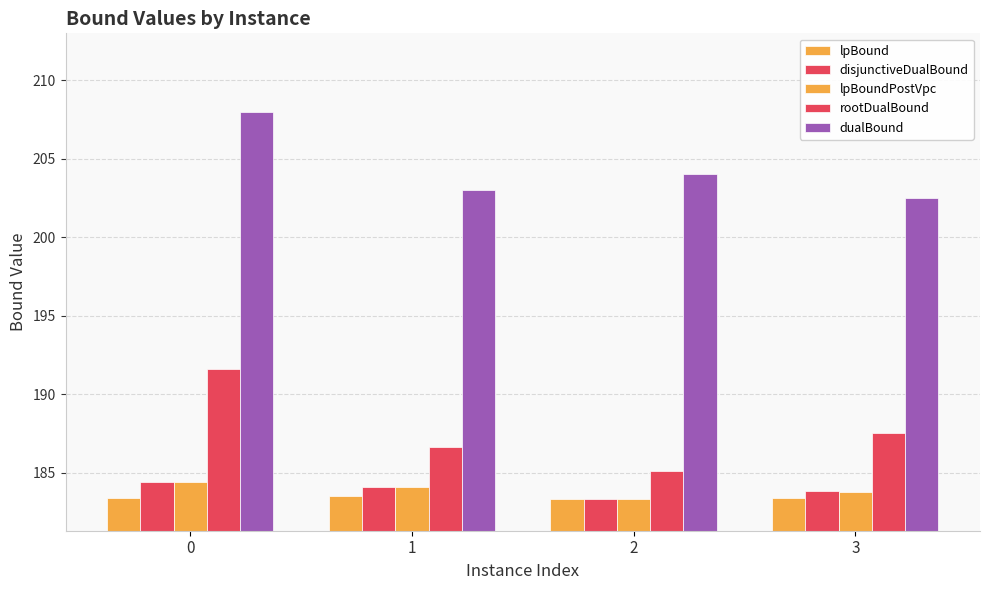

What is the value of the disjunctiveDualBound bar at the 1st from the left?

184.4